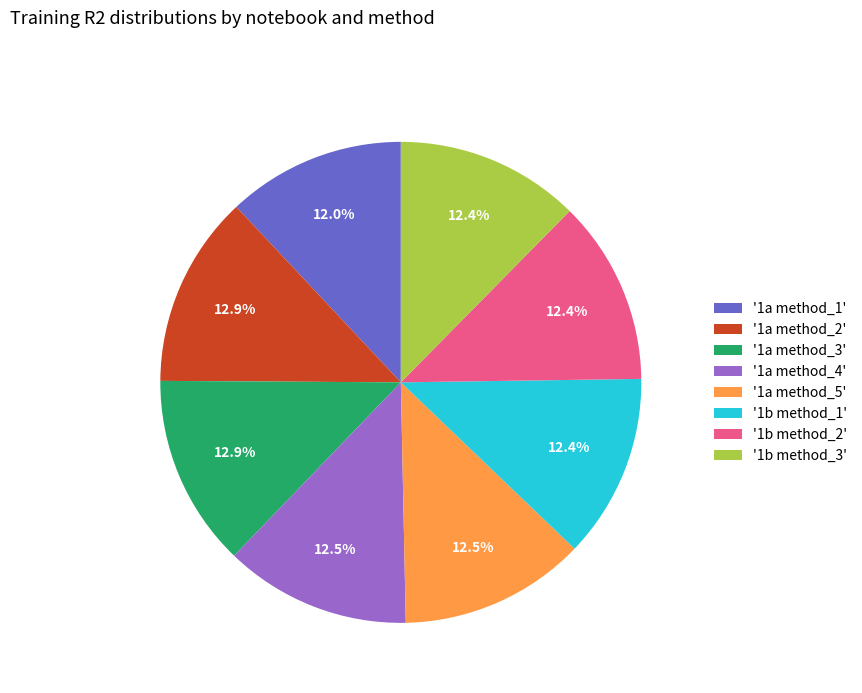

Is there any slice that represents more than half of the pie?

No